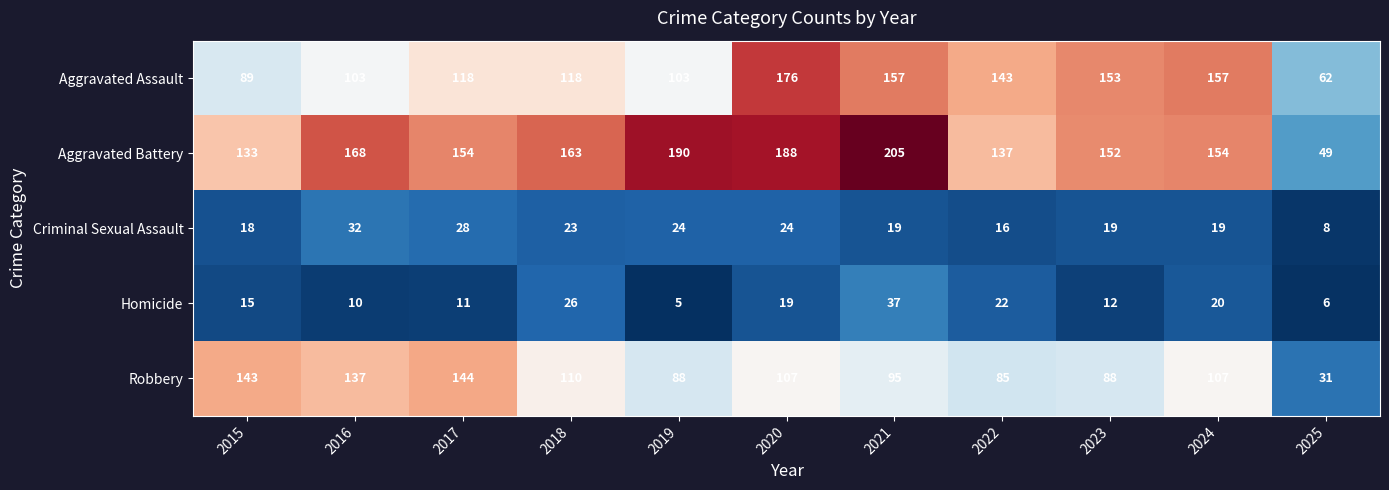

Rank the series at 2017 from highest to lowest value.

Aggravated Battery, Robbery, Aggravated Assault, Criminal Sexual Assault, Homicide